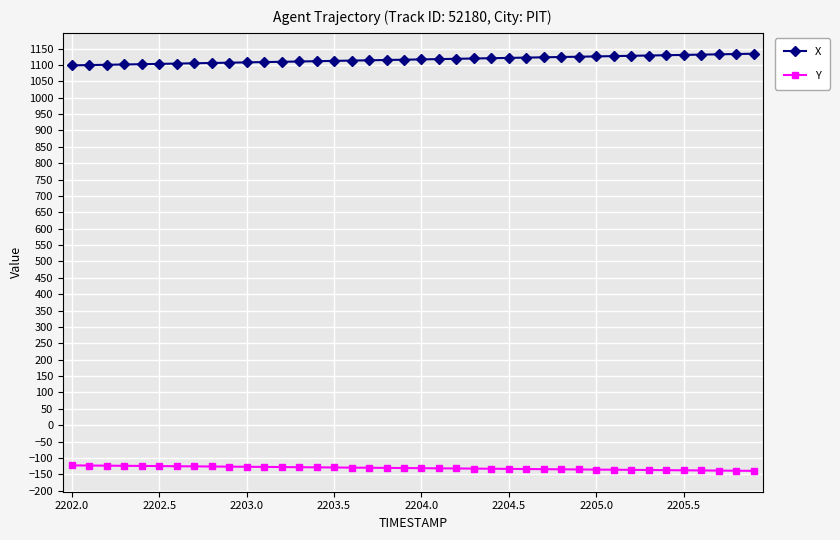

True or false: Y and X intersect in this chart.

False